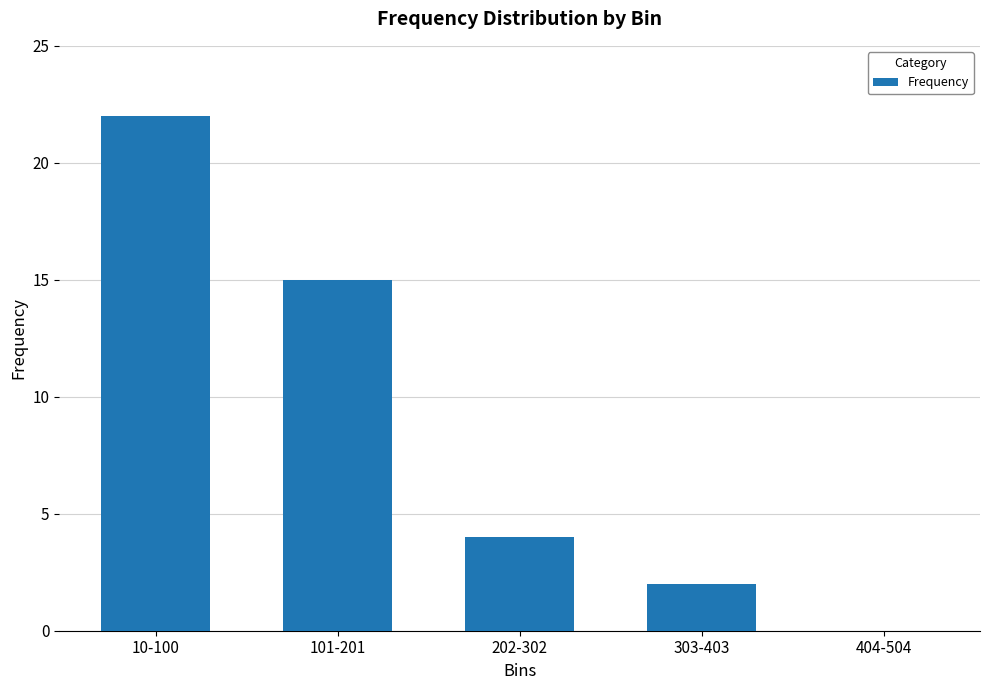

Read the value at 10-100.

22